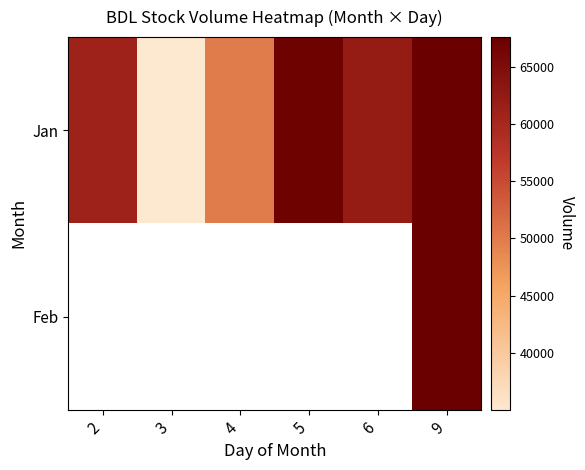

Which series has the widest spread of values?

Jan